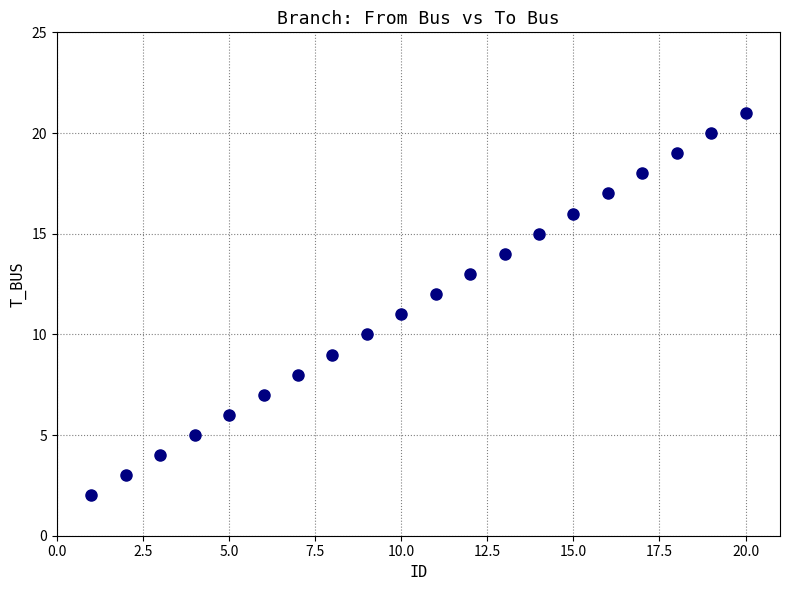

What is the range of Y values (max minus min)?

19